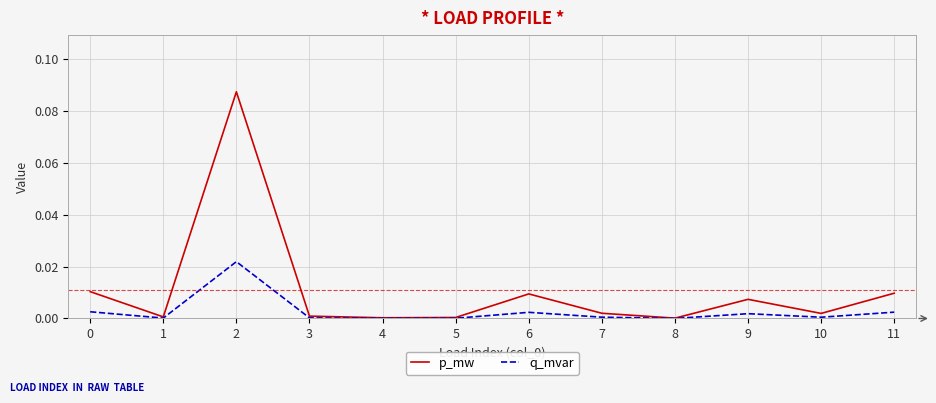

How many lines are shown in the chart?

2